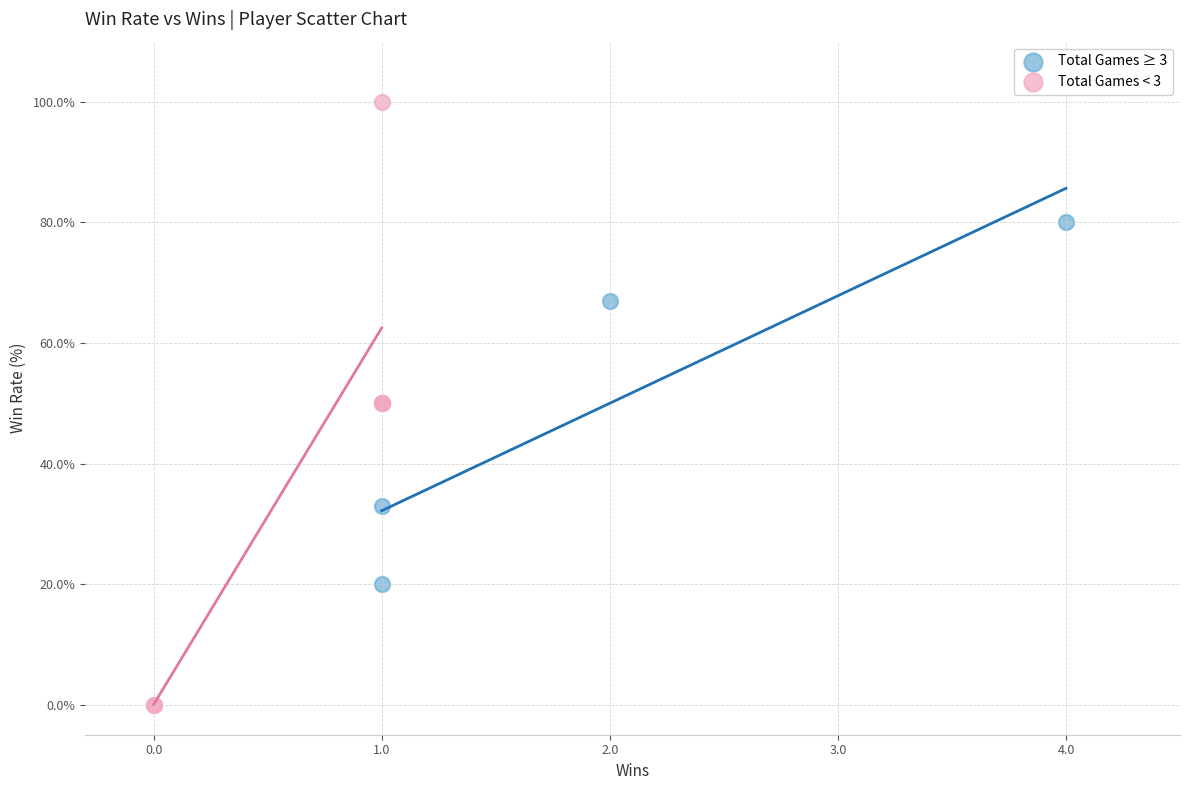

What are all the series names shown in the legend?

Total Games ≥ 3, Total Games < 3